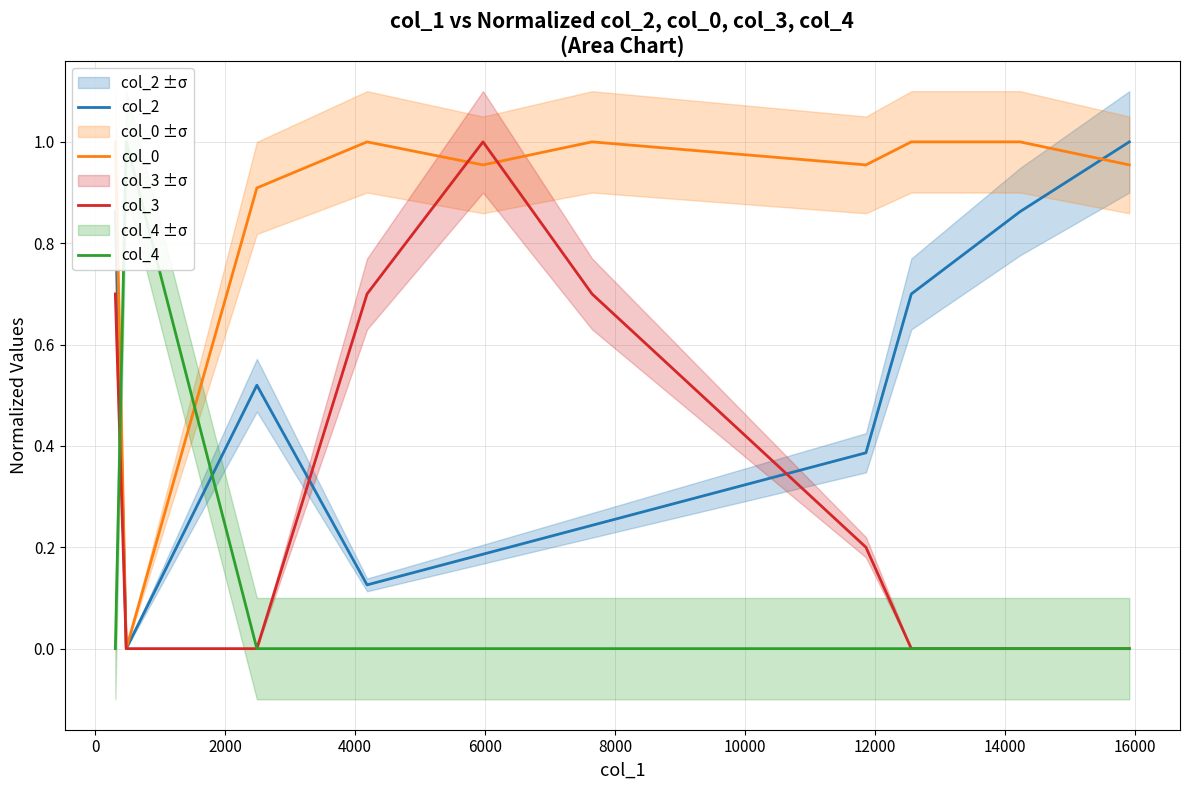

What is the spread (max minus min) of values at 16000?

1.0